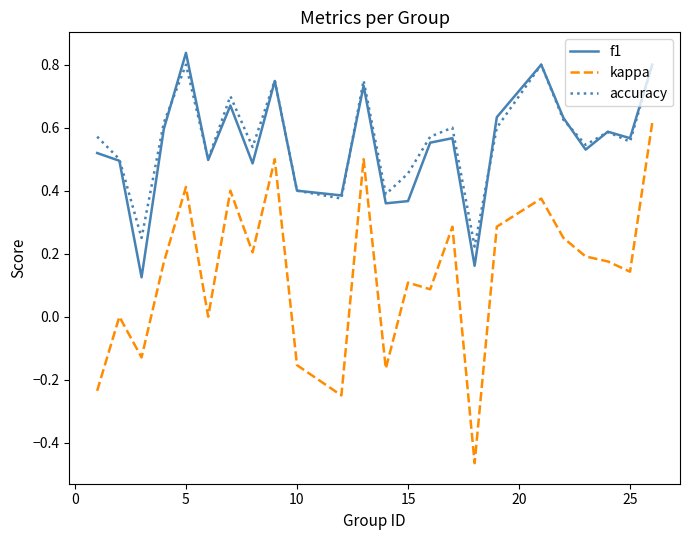

True or false: accuracy and kappa intersect in this chart.

False